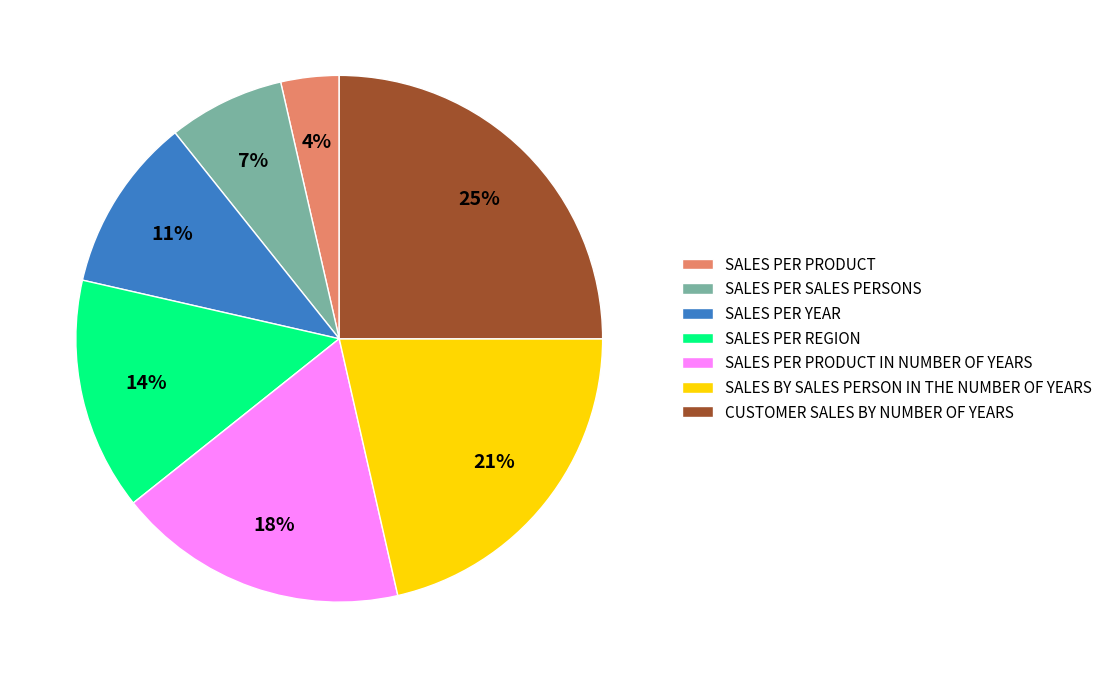

Count the number of slices in the pie.

7